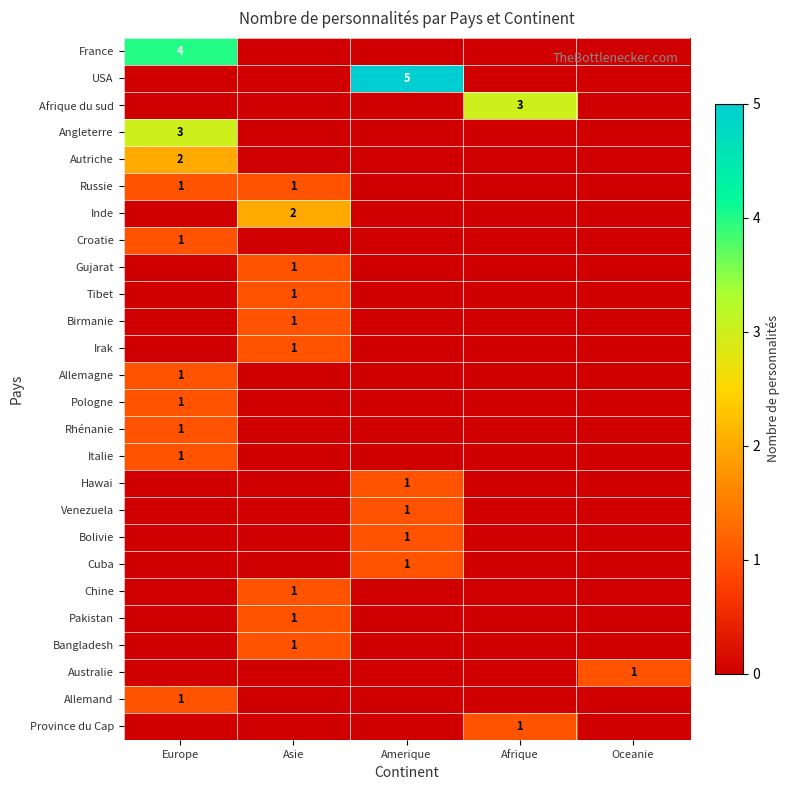

Is it true that Russie equals 1 at Asie?

True